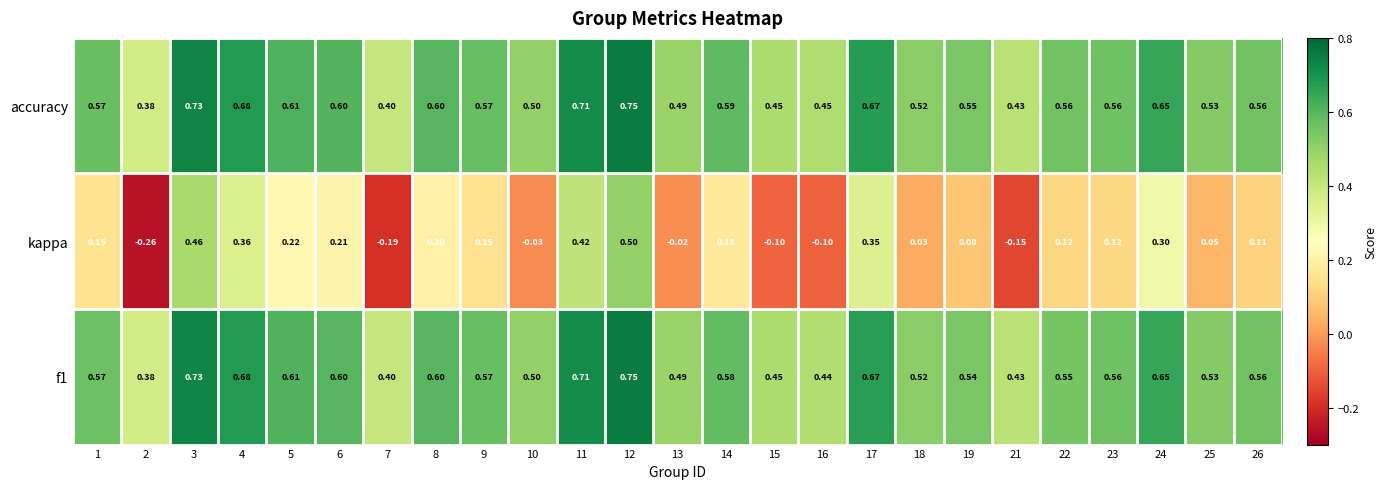

Which series has the largest total across all categories?

accuracy